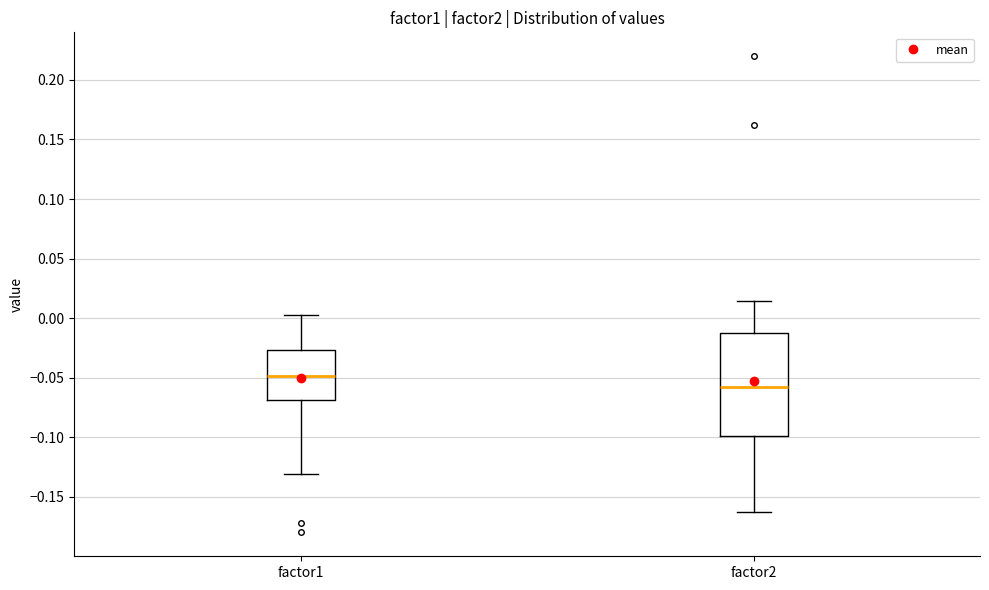

Reading left to right, read every box against the y-axis: the position of its median line, the range the box covers, and the ends of its whiskers. The values are not printed on the chart, so give them approximately, as read against the axis.

factor1: median -0.050, box -0.070 to -0.025, whiskers -0.130 to 0.000
factor2: median -0.060, box -0.100 to -0.010, whiskers -0.165 to 0.015